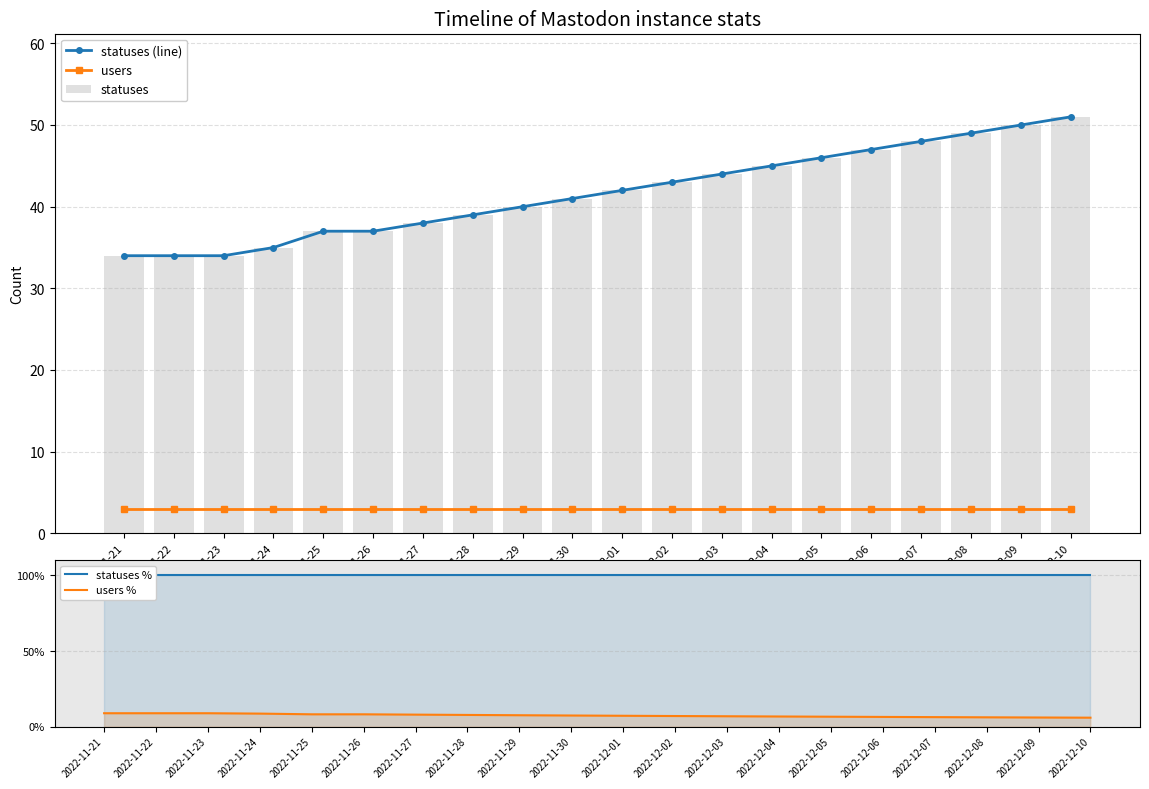

What is the label of the 20th bar from the right?

2022-11-21